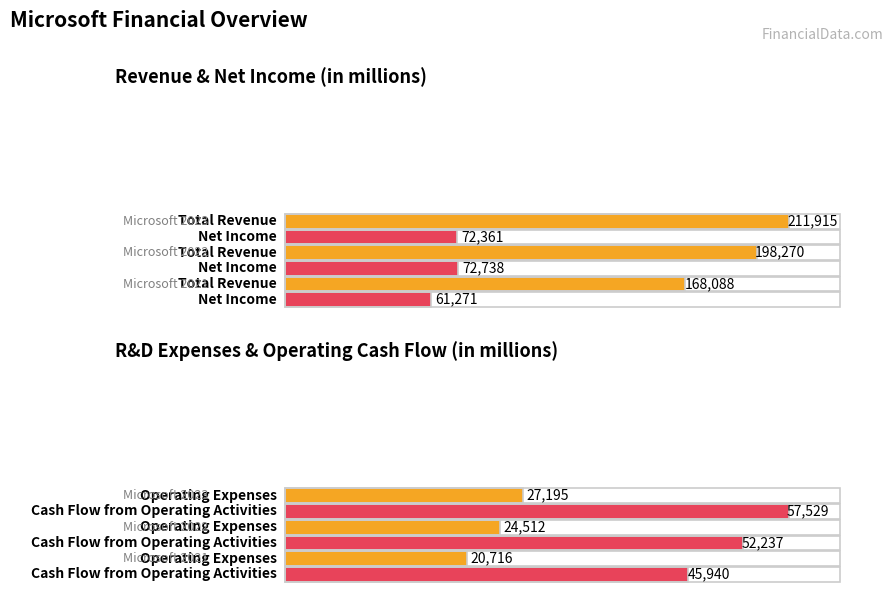

What is the sum of the Cash Flow from Operating Activities values at Microsoft 2021 and Microsoft 2022?

98177